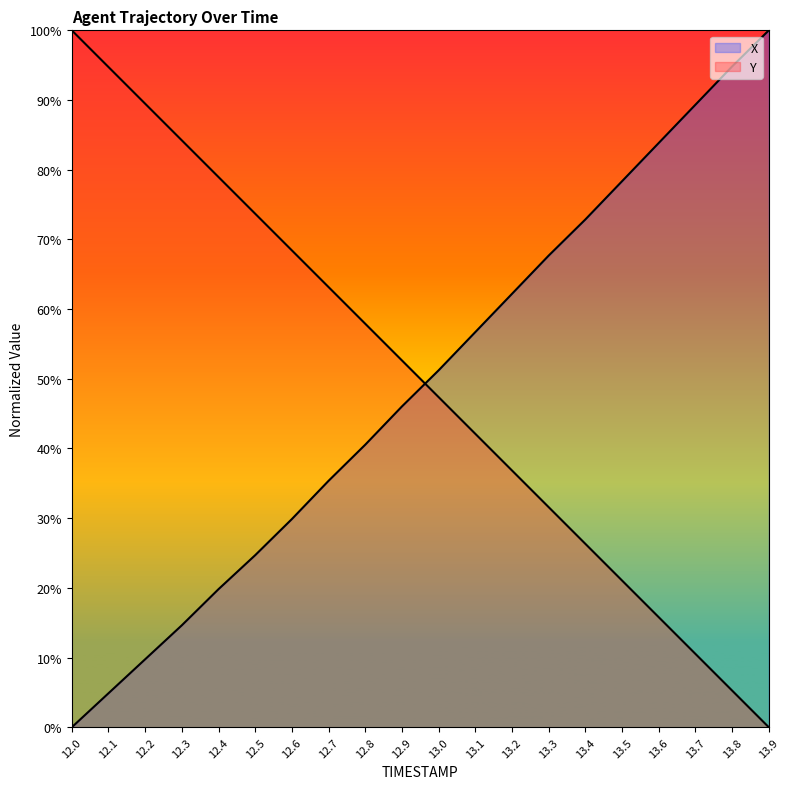

What is the label of the 10th point from the left?

12.9